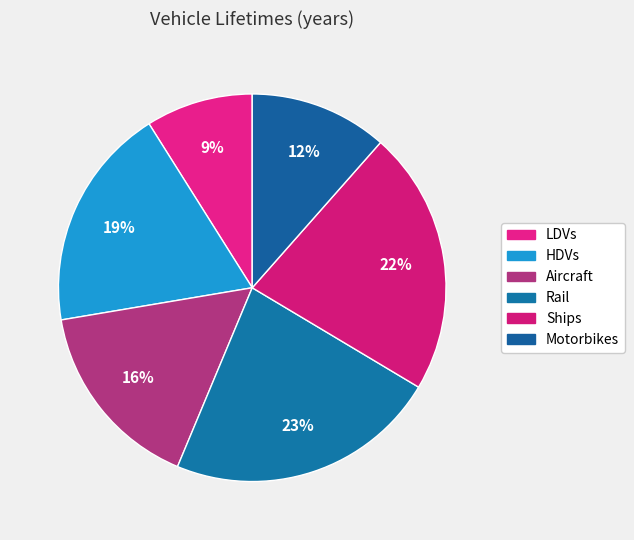

How many slices are in this pie chart?

6